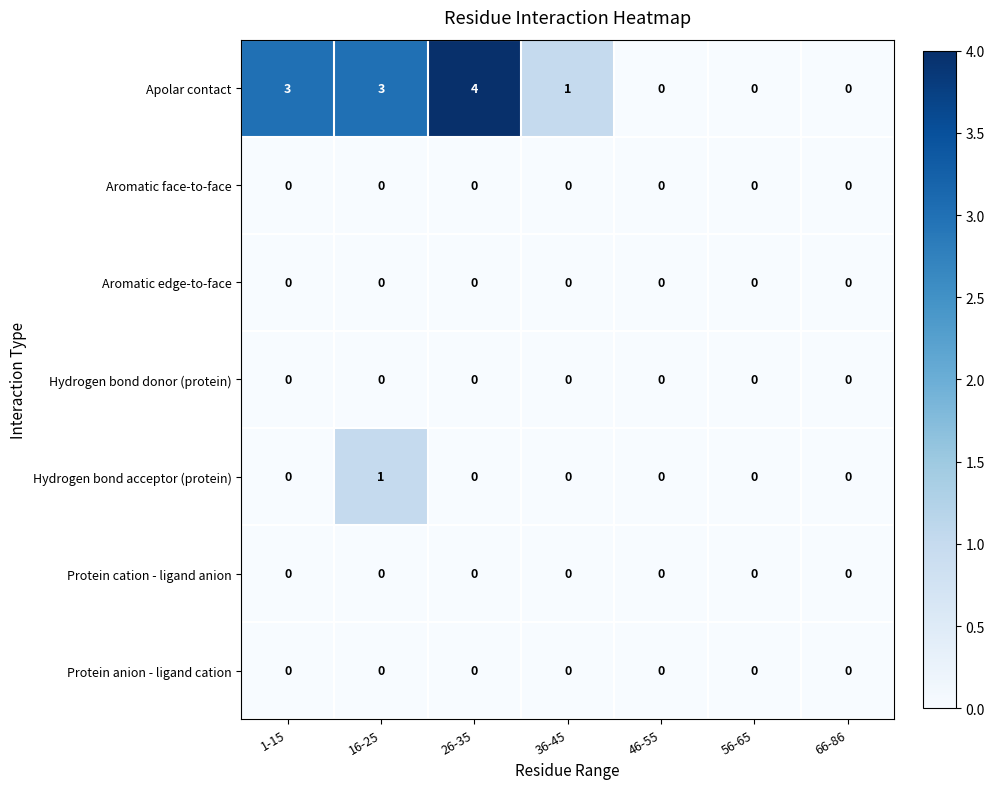

At which category does the chart reach its peak across all series?

26-35